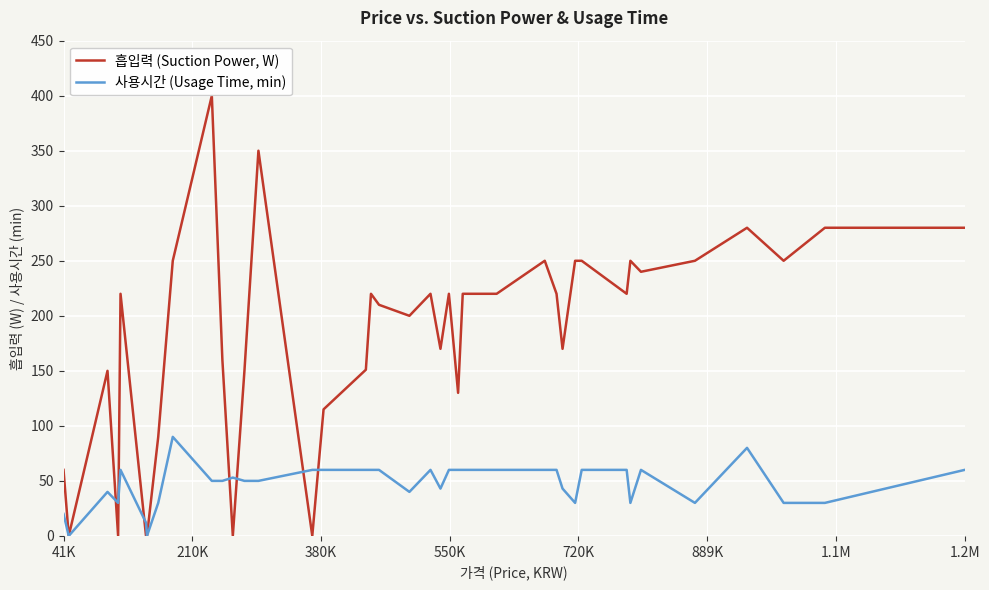

What is the maximum value shown in the chart?

400